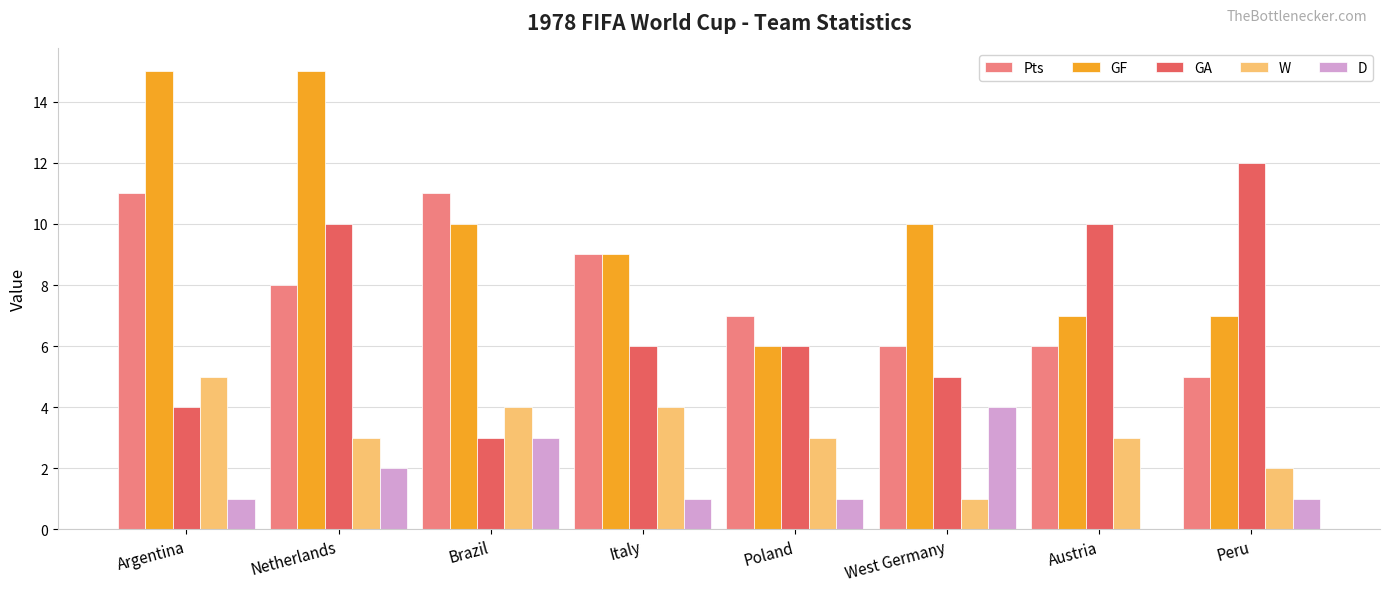

What is the maximum value shown in the chart?

15